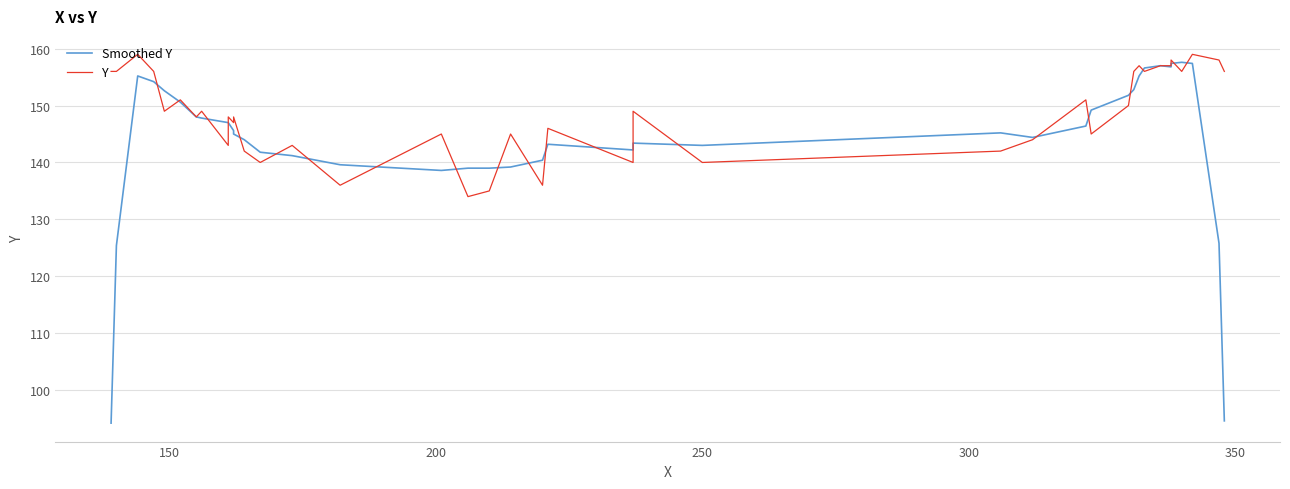

The value of Y at 20 is 33.7. True or false?

False